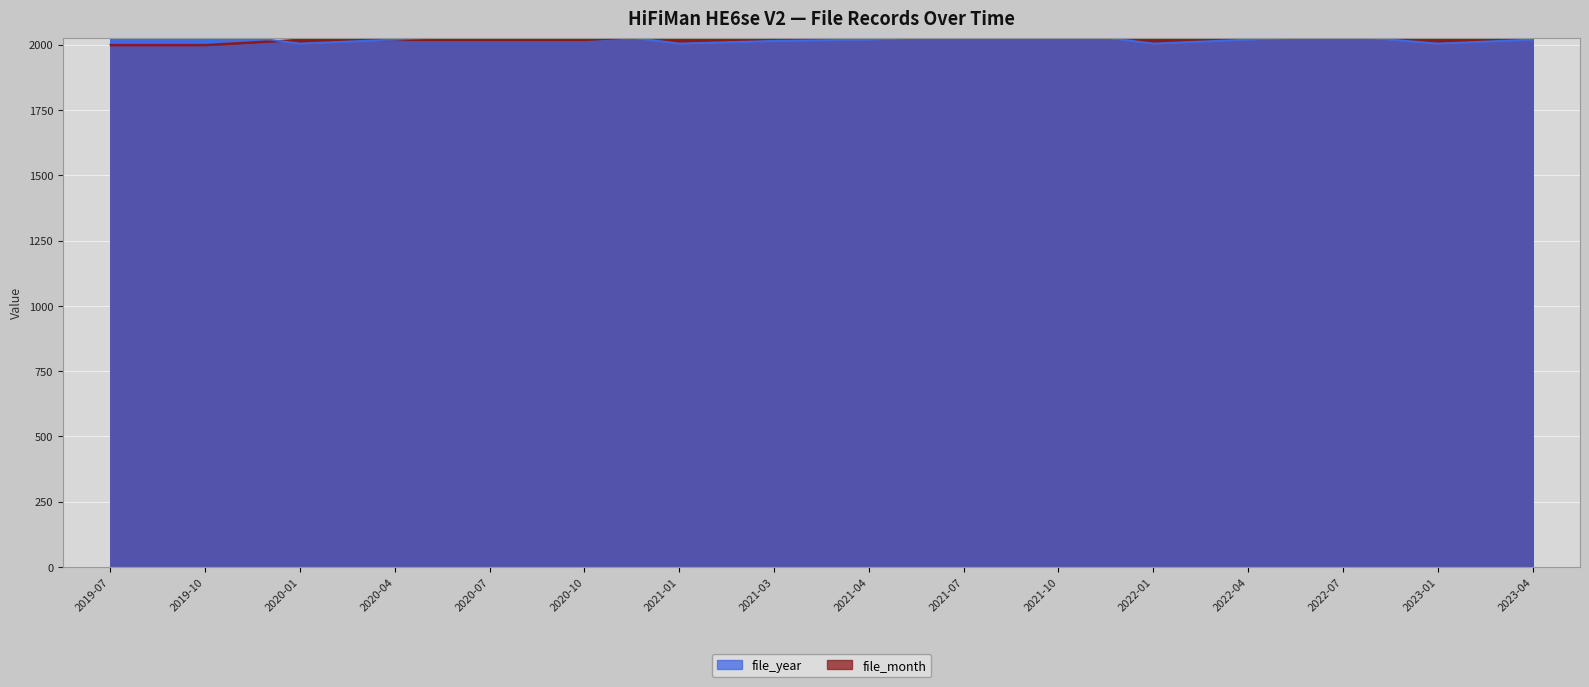

Is it true that file_month equals 2934.6 at 2021-07?

False